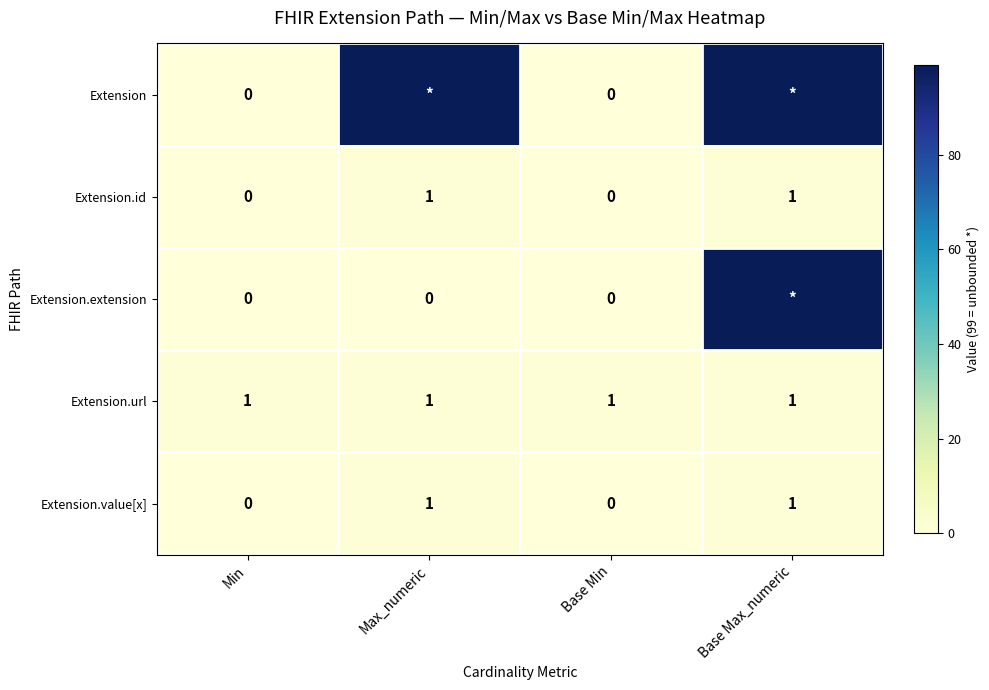

True or false: Extension.id has a value of 0 at Base Min.

True